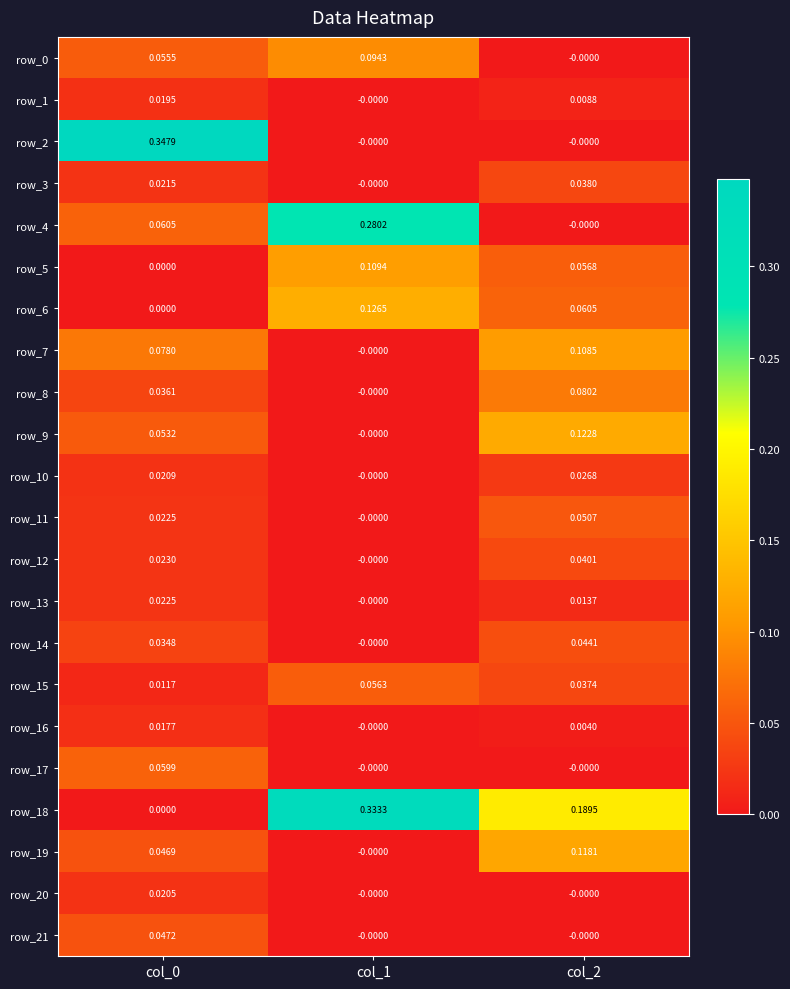

Is the value of row_15 at col_2 greater than the value of row_14 at col_2?

No